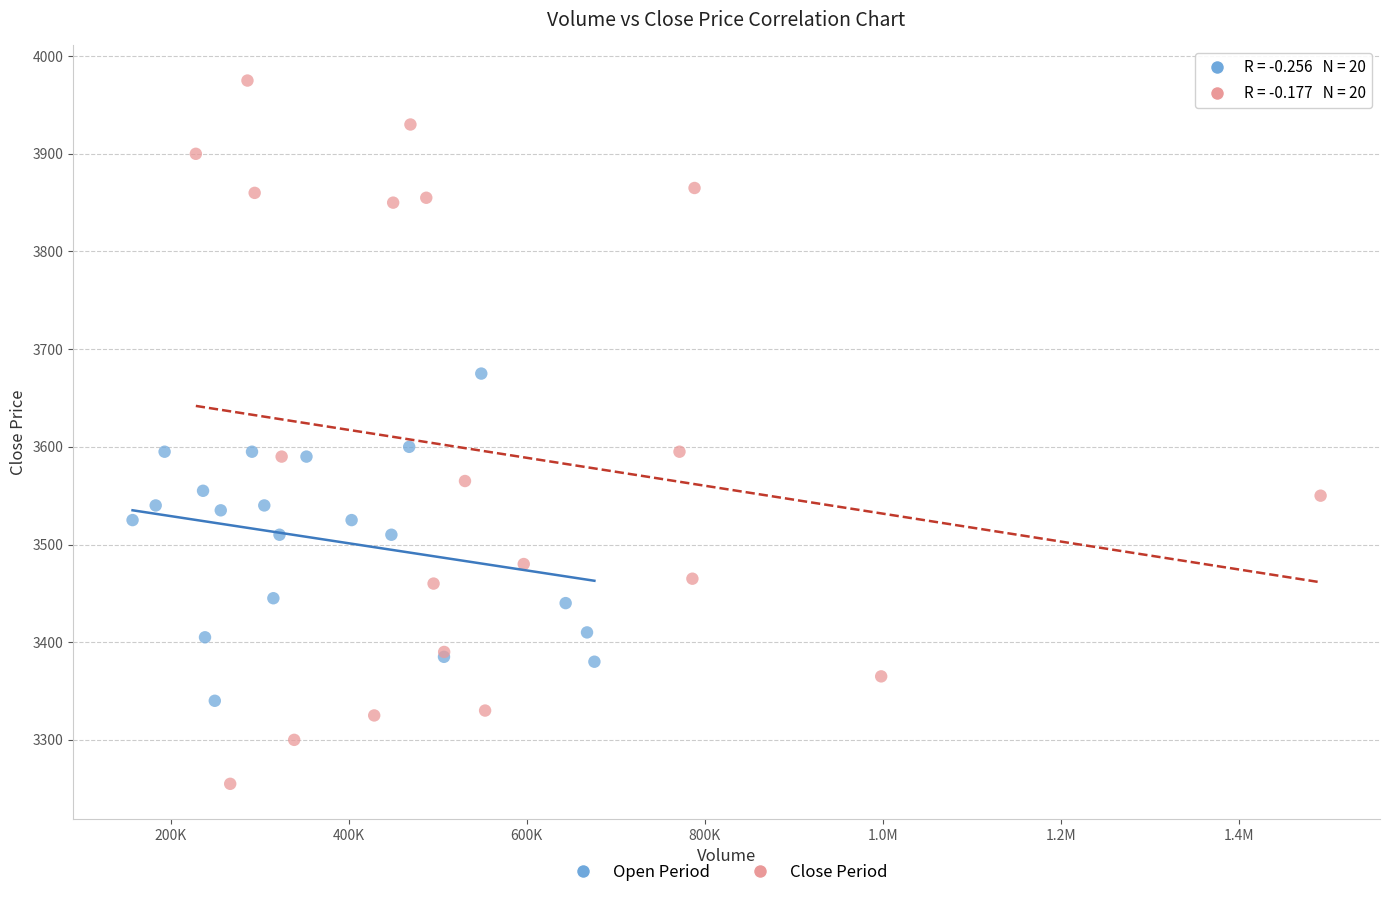

Which series reaches the maximum Y coordinate?

Close Period